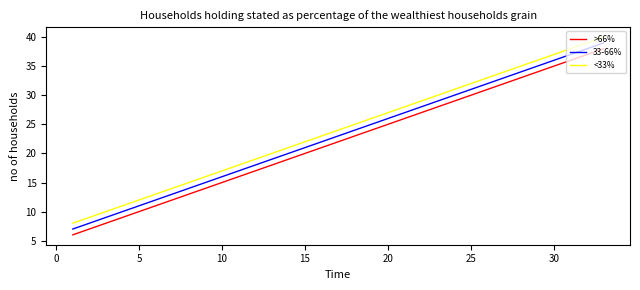

True or false: 33-66% and >66% intersect in this chart.

False